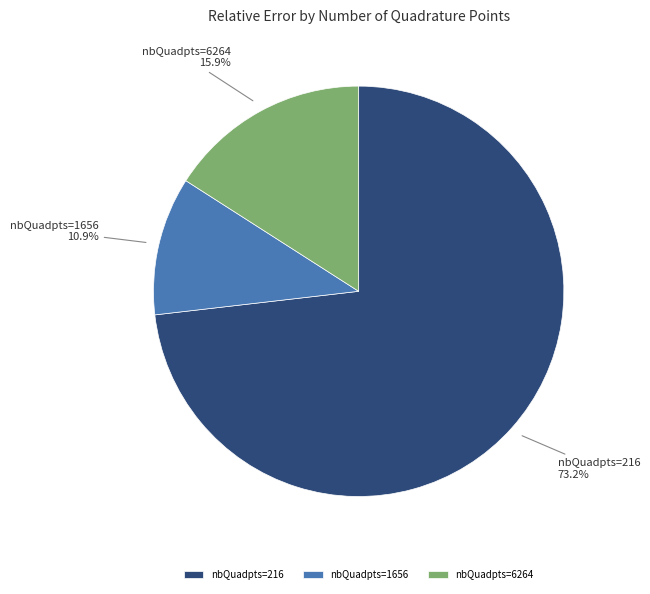

Which has a higher value, nbQuadpts=216 or nbQuadpts=1656?

nbQuadpts=216